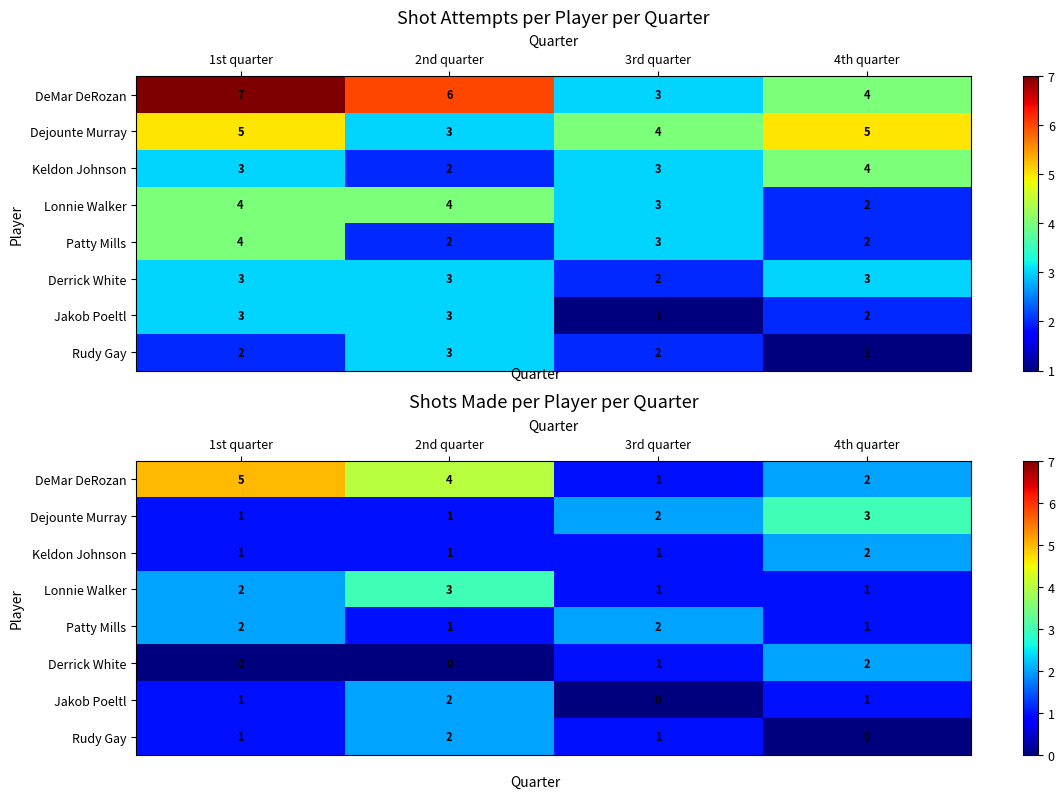

At which label is Jakob Poeltl closest to 1?

1st quarter